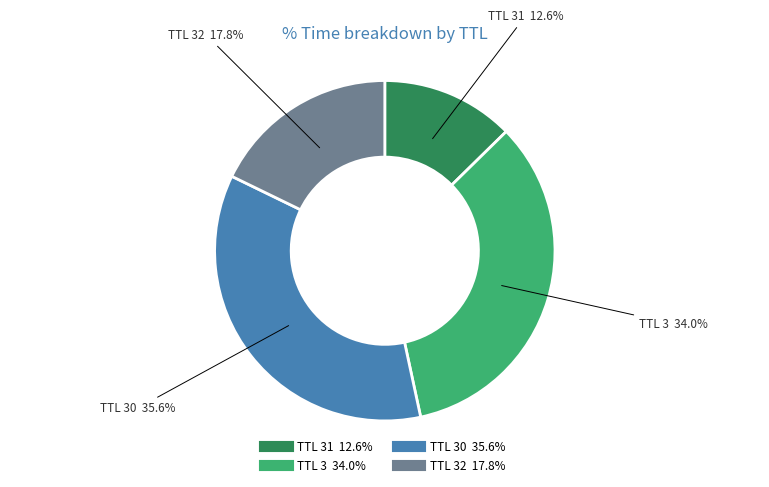

Is there a majority slice in this chart?

No